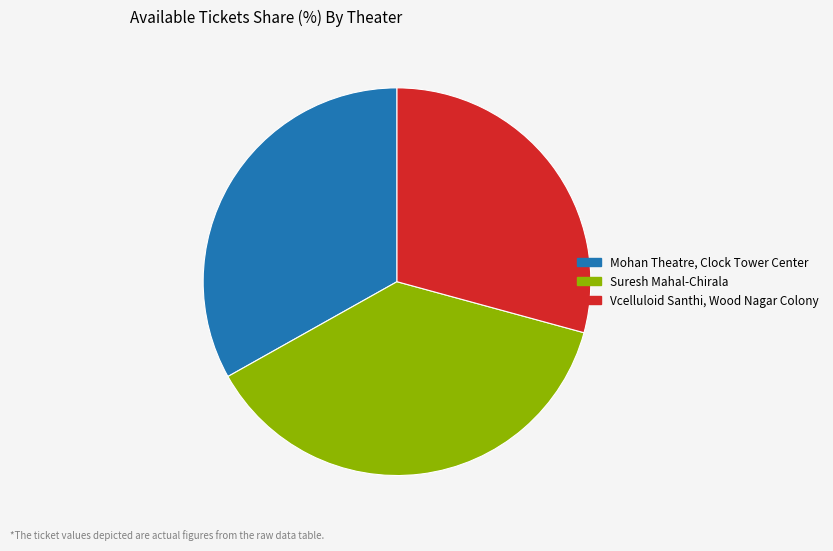

What is the largest slice in the pie chart?

Suresh Mahal-Chirala